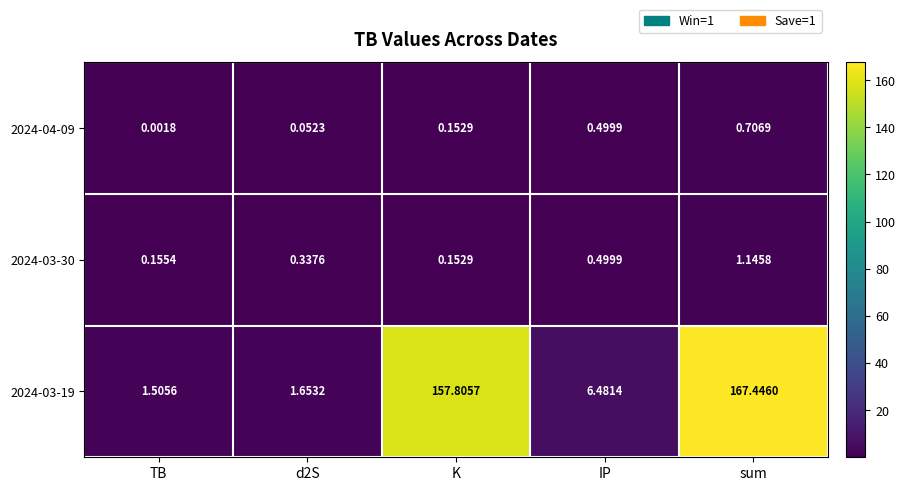

List the series in order of their peak value, lowest first.

2024-04-09, 2024-03-30, 2024-03-19